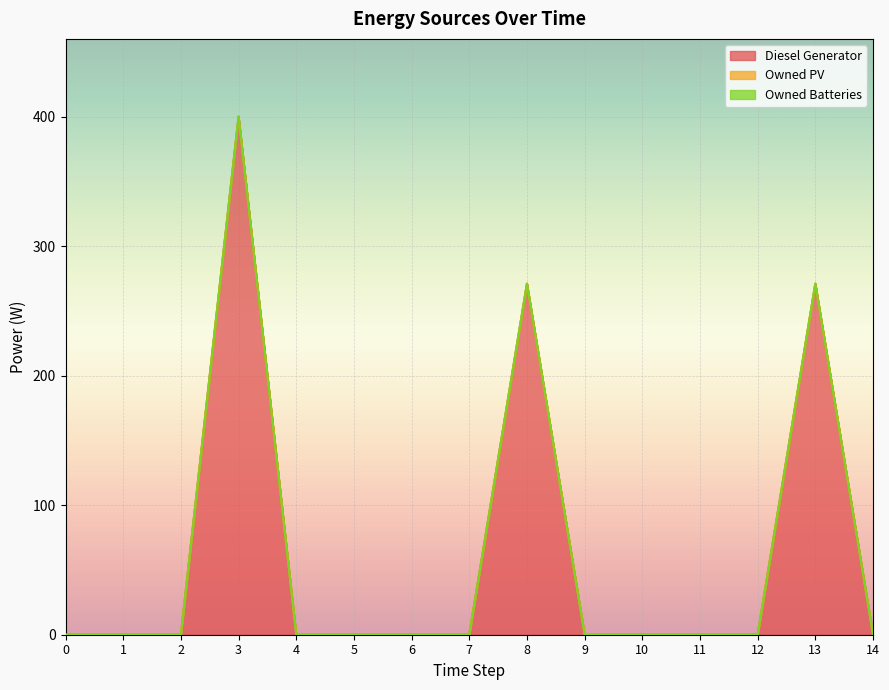

True or false: Owned Batteries and Diesel Generator intersect in this chart.

False